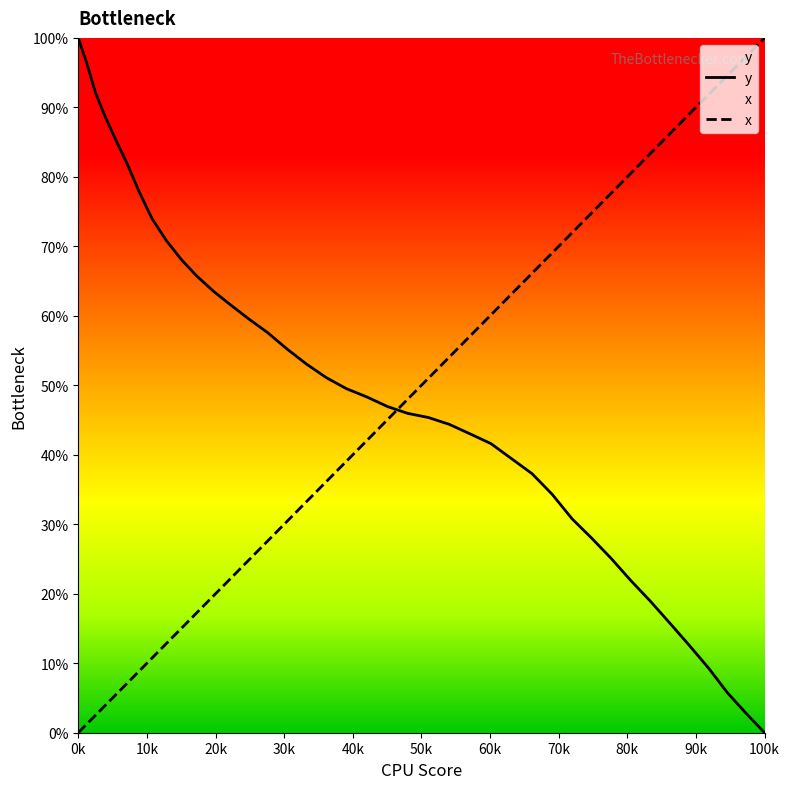

What is the maximum value for x?

100.0